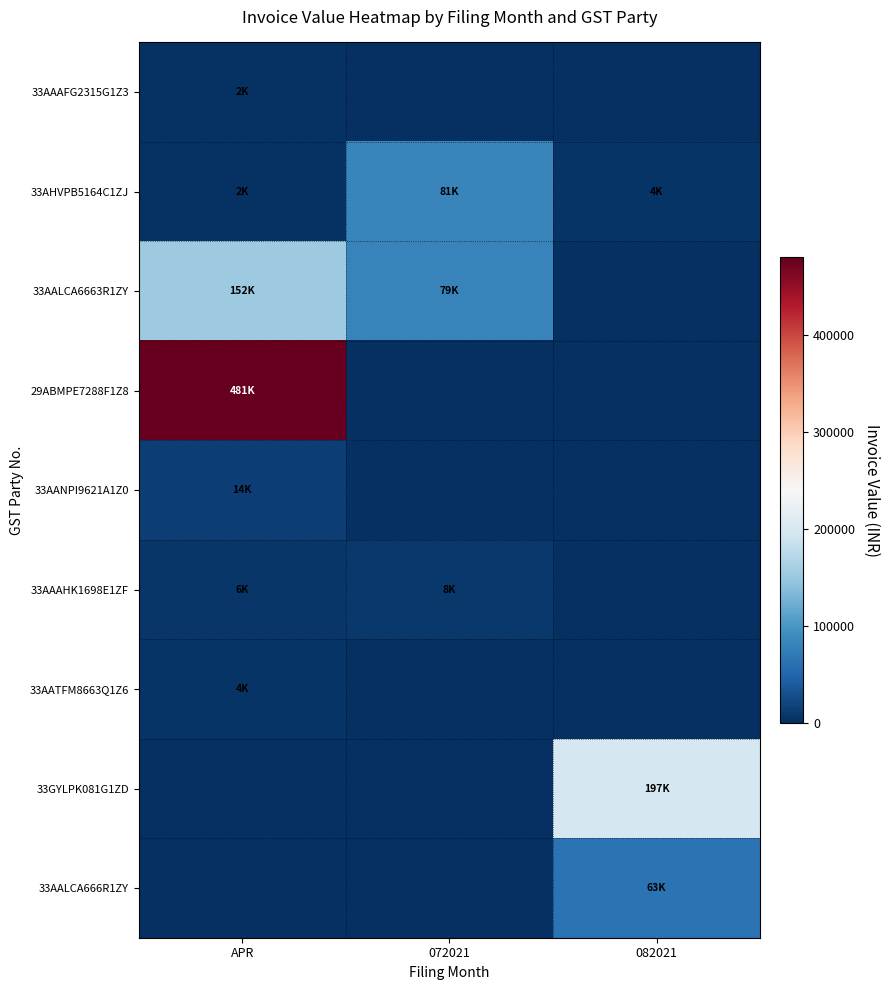

Between 072021 and 082021, which series saw the biggest shift?

33GYLPK081G1ZD